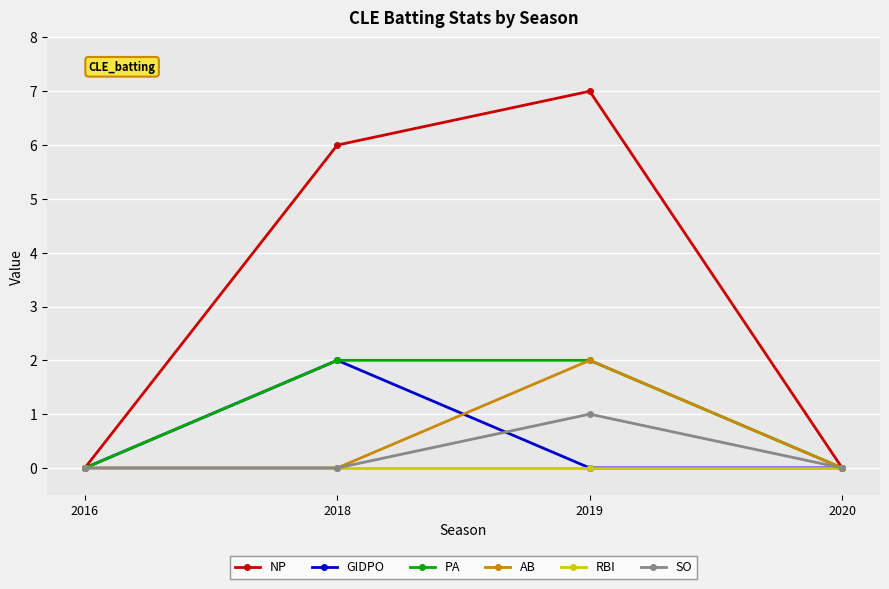

What is the difference between the maximum and minimum values in the AB series?

2